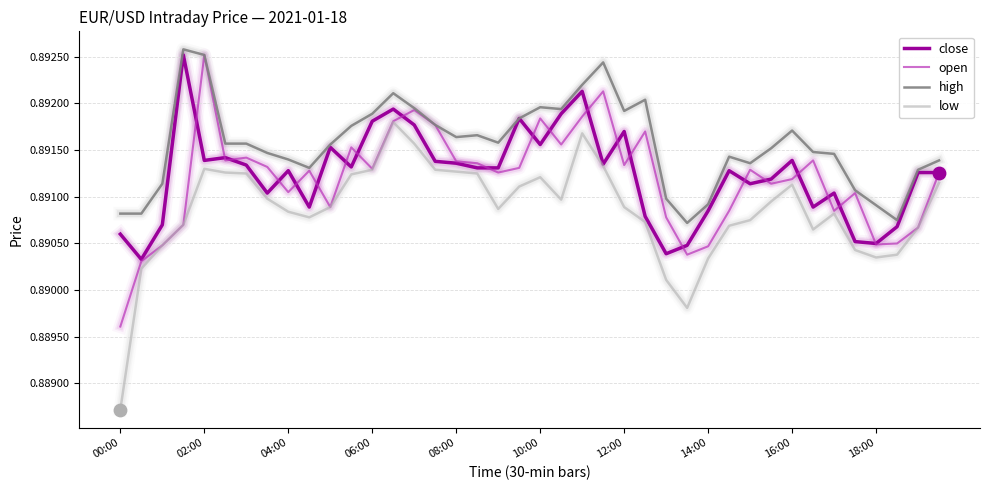

Which series has the widest spread of values?

low